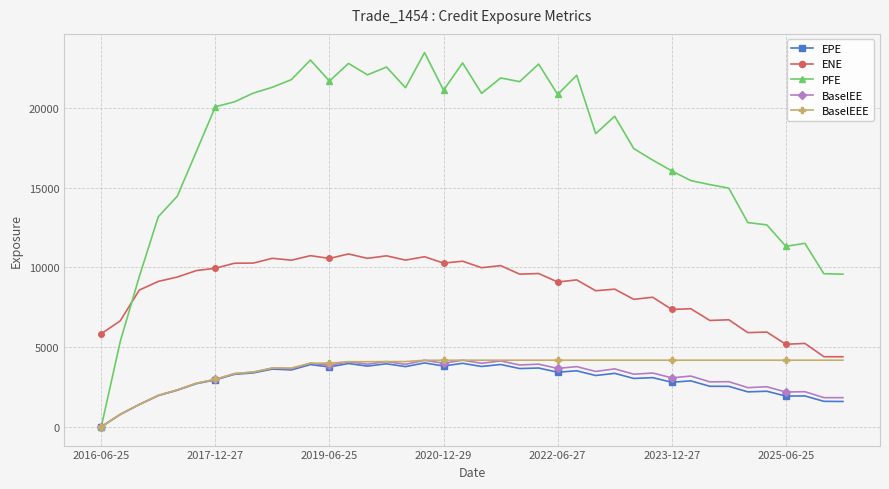

What is the value of the BaselEE point at the 28th from the left?

3636.7